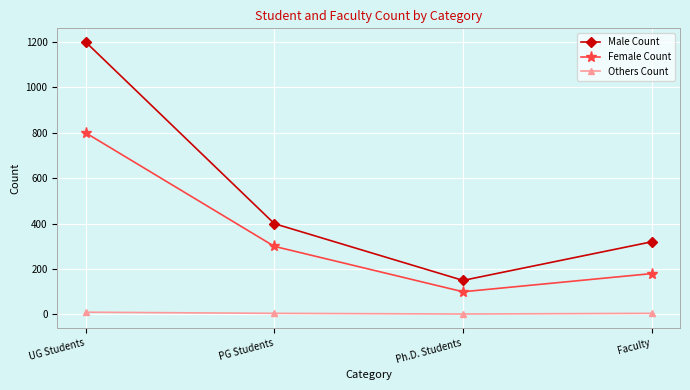

What are all the series names shown in the legend?

Male Count, Female Count, Others Count